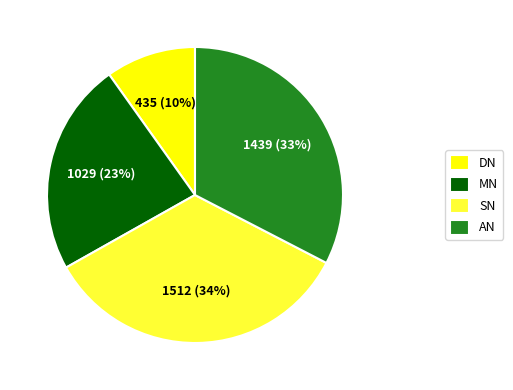

How many slices are in this pie chart?

4